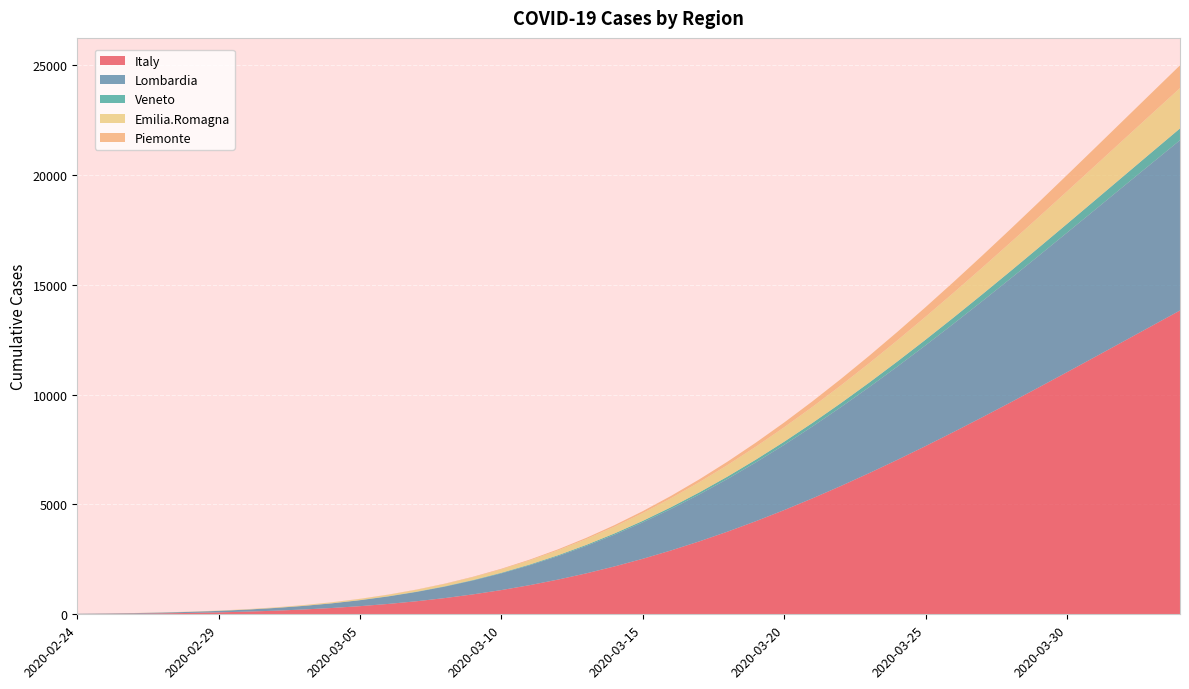

Reading left to right, what are all the values shown in this chart?

Italy: 2020-02-24=13.3	2020-02-25=20.3	2020-02-26=30.2	2020-02-27=44.1	2020-02-28=62.9	2020-02-29=88.2	2020-03-01=121.4	2020-03-02=164.2	2020-03-03=218.6	2020-03-04=286.6	2020-03-05=370.4	2020-03-06=472.1	2020-03-07=594.1	2020-03-08=738.4	2020-03-09=907.2	2020-03-10=1102.4	2020-03-11=1325.7	2020-03-12=1578.6	2020-03-13=1862.4	2020-03-14=2177.8	2020-03-15=2525.5	2020-03-16=2905.6	2020-03-17=3318.0	2020-03-18=3762.1	2020-03-19=4237.2	2020-03-20=4742.0	2020-03-21=5275.2	2020-03-22=5835.1	2020-03-23=6419.7	2020-03-24=7026.9	2020-03-25=7654.6	2020-03-26=8300.3	2020-03-27=8961.6	2020-03-28=9636.1	2020-03-29=10321.2	2020-03-30=11014.6	2020-03-31=11713.9	2020-04-01=12416.6	2020-04-02=13120.7	2020-04-03=13823.9
Lombardia: 2020-02-24=10.3	2020-02-25=15.7	2020-02-26=23.2	2020-02-27=33.7	2020-02-28=47.8	2020-02-29=66.6	2020-03-01=91.0	2020-03-02=122.2	2020-03-03=161.3	2020-03-04=209.6	2020-03-05=268.5	2020-03-06=339.1	2020-03-07=422.5	2020-03-08=520.1	2020-03-09=632.7	2020-03-10=761.1	2020-03-11=906.1	2020-03-12=1068.2	2020-03-13=1247.6	2020-03-14=1444.3	2020-03-15=1658.3	2020-03-16=1889.1	2020-03-17=2136.3	2020-03-18=2399.0	2020-03-19=2676.4	2020-03-20=2967.5	2020-03-21=3271.1	2020-03-22=3585.9	2020-03-23=3910.6	2020-03-24=4243.9	2020-03-25=4584.3	2020-03-26=4930.4	2020-03-27=5280.9	2020-03-28=5634.3	2020-03-29=5989.4	2020-03-30=6344.9	2020-03-31=6699.6	2020-04-01=7052.4	2020-04-02=7402.3	2020-04-03=7748.2
Veneto: 2020-02-24=0.2	2020-02-25=0.4	2020-02-26=0.5	2020-02-27=0.8	2020-02-28=1.2	2020-02-29=1.7	2020-03-01=2.4	2020-03-02=3.3	2020-03-03=4.5	2020-03-04=6.0	2020-03-05=7.9	2020-03-06=10.3	2020-03-07=13.3	2020-03-08=16.9	2020-03-09=21.3	2020-03-10=26.4	2020-03-11=32.6	2020-03-12=39.7	2020-03-13=47.9	2020-03-14=57.4	2020-03-15=68.1	2020-03-16=80.1	2020-03-17=93.6	2020-03-18=108.5	2020-03-19=124.9	2020-03-20=142.8	2020-03-21=162.2	2020-03-22=183.2	2020-03-23=205.6	2020-03-24=229.6	2020-03-25=254.9	2020-03-26=281.7	2020-03-27=309.8	2020-03-28=339.2	2020-03-29=369.8	2020-03-30=401.4	2020-03-31=434.0	2020-04-01=467.6	2020-04-02=502.0	2020-04-03=537.0
Emilia.Romagna: 2020-02-24=1.8	2020-02-25=2.8	2020-02-26=4.2	2020-02-27=6.2	2020-02-28=8.9	2020-02-29=12.5	2020-03-01=17.3	2020-03-02=23.5	2020-03-03=31.3	2020-03-04=41.0	2020-03-05=53.1	2020-03-06=67.6	2020-03-07=85.0	2020-03-08=105.6	2020-03-09=129.5	2020-03-10=157.1	2020-03-11=188.5	2020-03-12=224.0	2020-03-13=263.6	2020-03-14=307.5	2020-03-15=355.6	2020-03-16=407.9	2020-03-17=464.5	2020-03-18=525.0	2020-03-19=589.5	2020-03-20=657.6	2020-03-21=729.2	2020-03-22=804.0	2020-03-23=881.7	2020-03-24=962.0	2020-03-25=1044.5	2020-03-26=1129.0	2020-03-27=1215.1	2020-03-28=1302.4	2020-03-29=1390.7	2020-03-30=1479.6	2020-03-31=1568.7	2020-04-01=1657.9	2020-04-02=1746.8	2020-04-03=1835.2
Piemonte: 2020-02-24=0.0	2020-02-25=0.1	2020-02-26=0.1	2020-02-27=0.3	2020-02-28=0.4	2020-02-29=0.7	2020-03-01=1.1	2020-03-02=1.7	2020-03-03=2.5	2020-03-04=3.7	2020-03-05=5.4	2020-03-06=7.7	2020-03-07=10.7	2020-03-08=14.6	2020-03-09=19.7	2020-03-10=26.1	2020-03-11=34.1	2020-03-12=43.8	2020-03-13=55.7	2020-03-14=69.9	2020-03-15=86.6	2020-03-16=106.1	2020-03-17=128.7	2020-03-18=154.5	2020-03-19=183.6	2020-03-20=216.3	2020-03-21=252.7	2020-03-22=292.7	2020-03-23=336.4	2020-03-24=383.9	2020-03-25=435.0	2020-03-26=489.8	2020-03-27=547.9	2020-03-28=609.4	2020-03-29=673.9	2020-03-30=741.4	2020-03-31=811.5	2020-04-01=884.1	2020-04-02=958.8	2020-04-03=1035.3